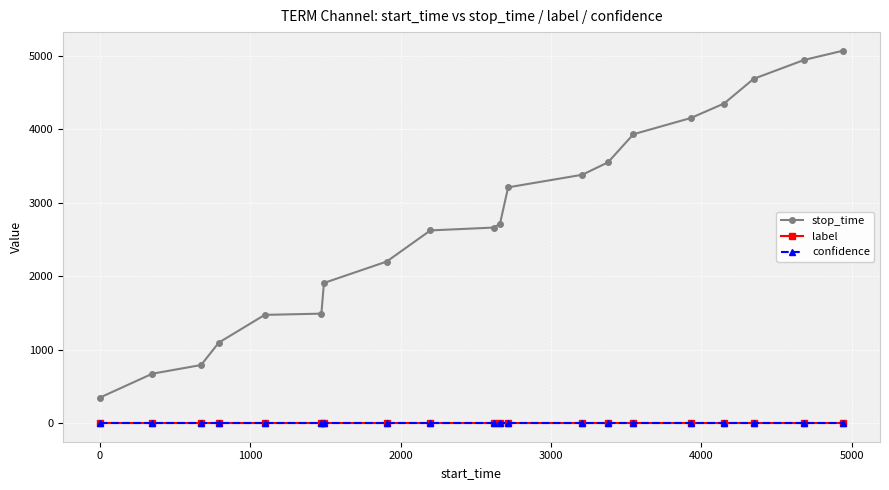

Which series has the largest total across all categories?

stop_time